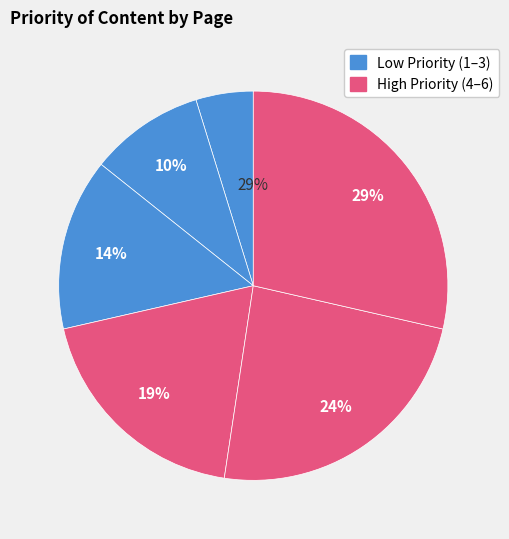

To the nearest percent, what is the average slice percentage?

17%